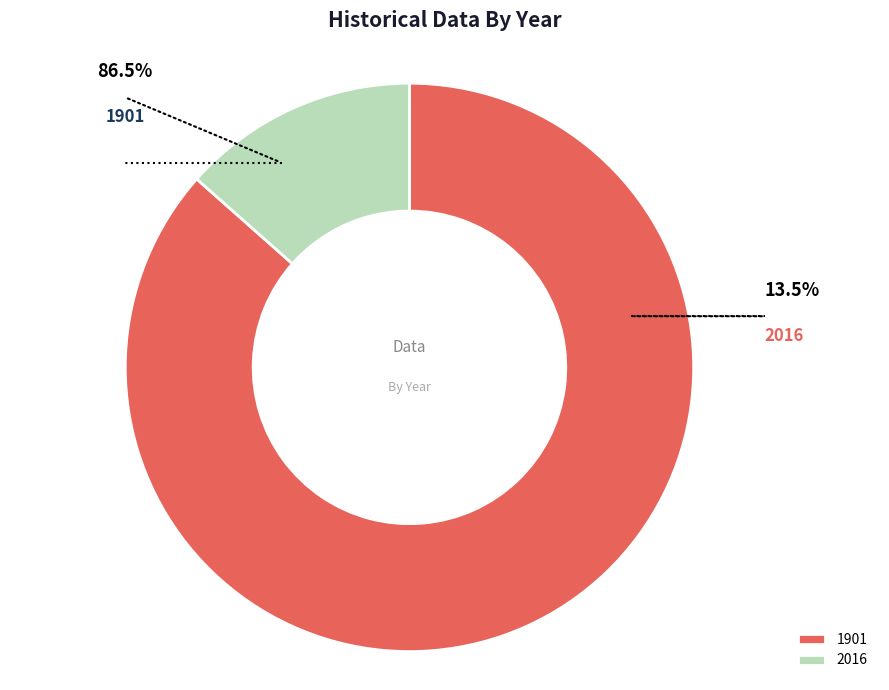

How many slices are in this pie chart?

2